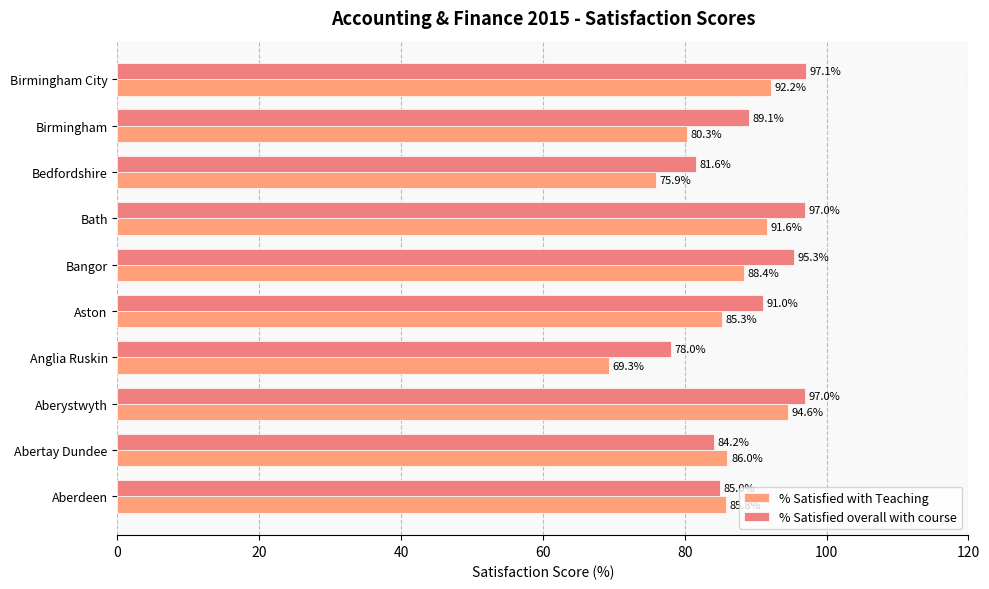

How many categories are shown in the chart?

10